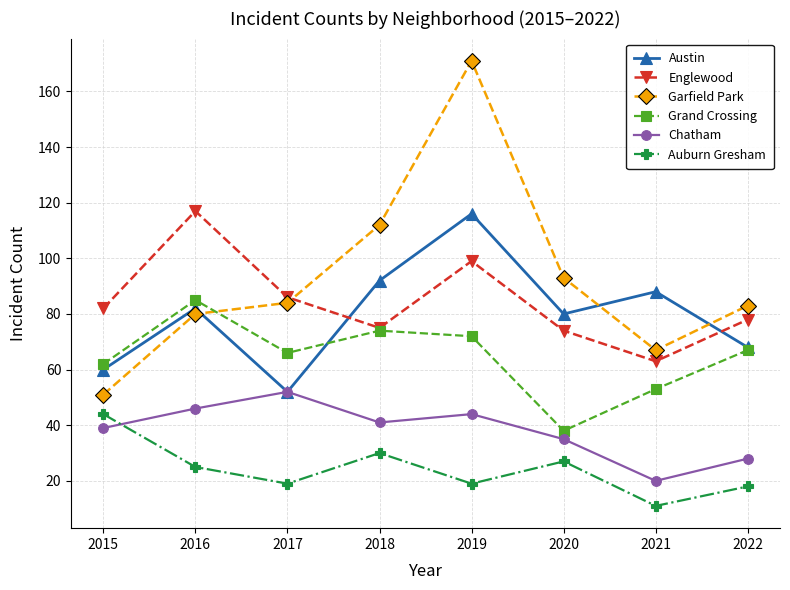

Which series has the largest total across all categories?

Garfield Park